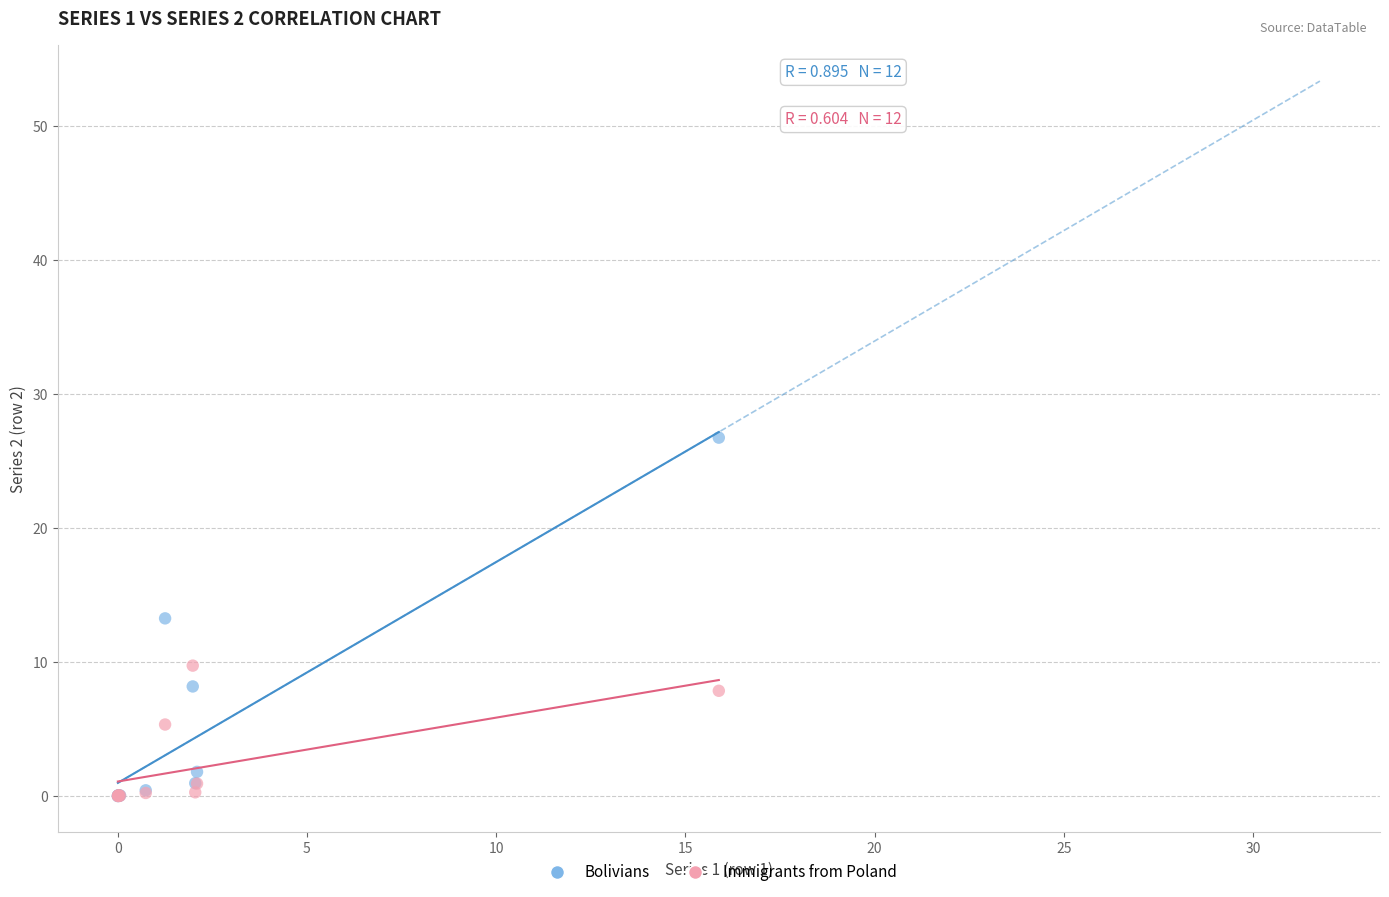

Which series contains the highest Y value?

Bolivians